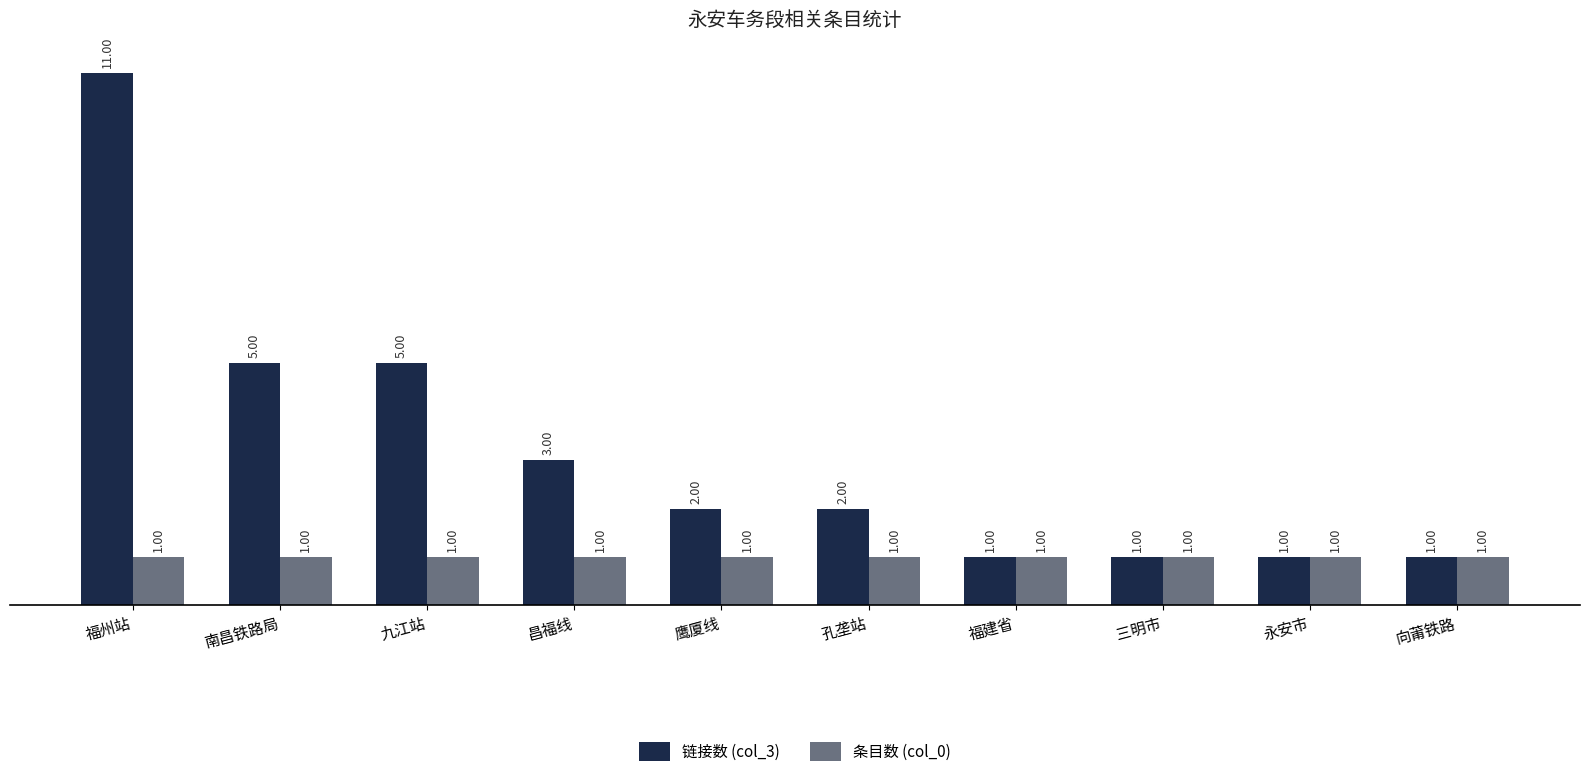

What is the greatest value displayed?

11